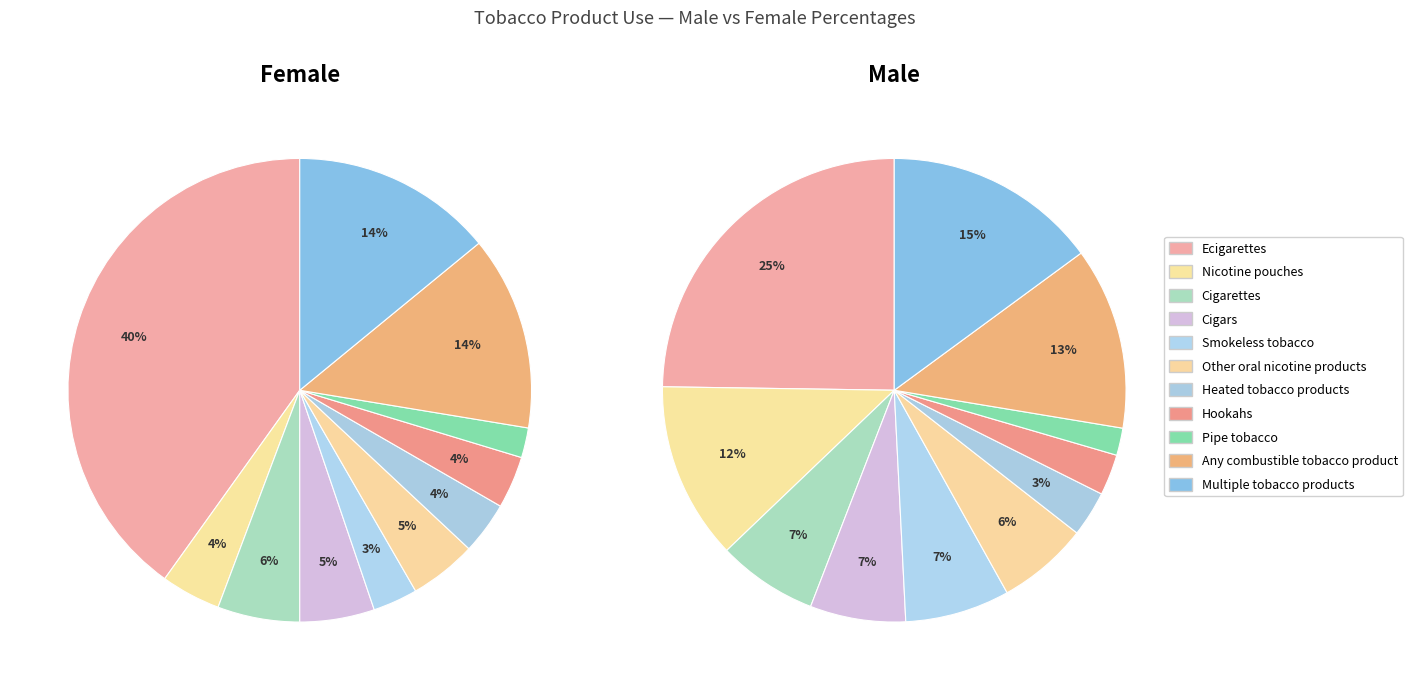

True or false: 8 accounts for 2% of the total.

True